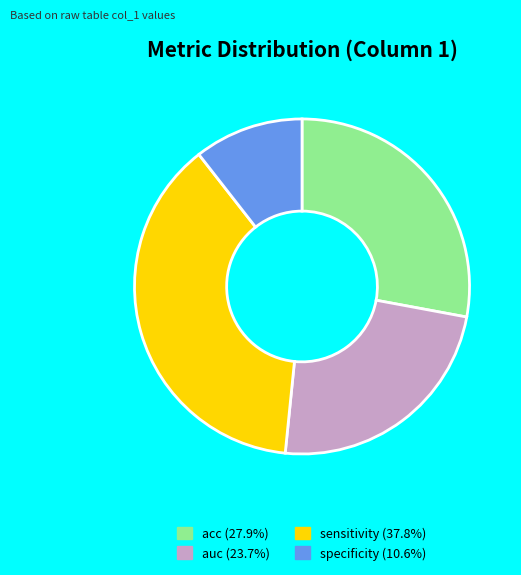

Count the number of slices in the pie.

4